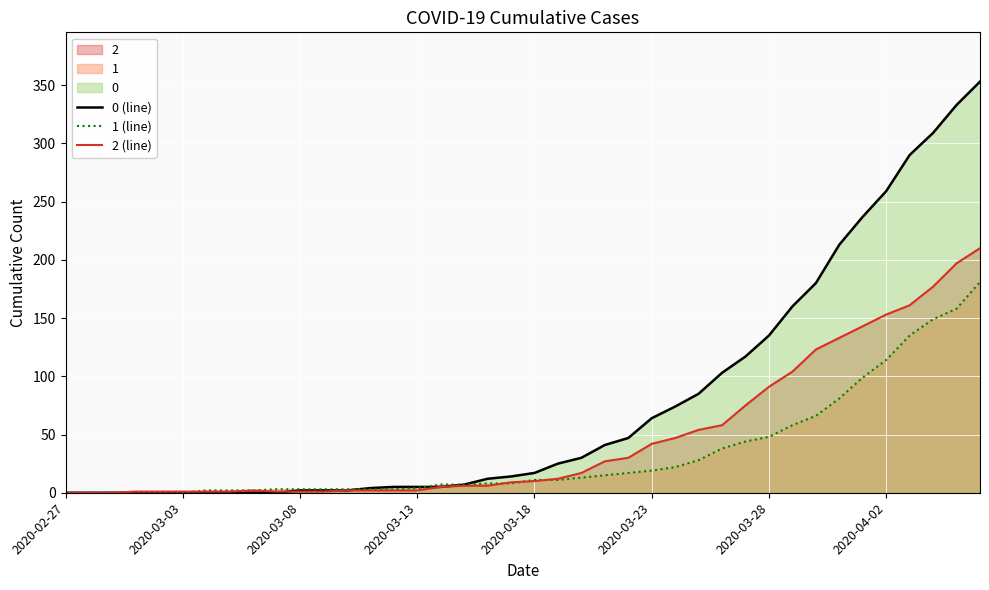

Is it true that 2 (line) equals 2 at 12?

True